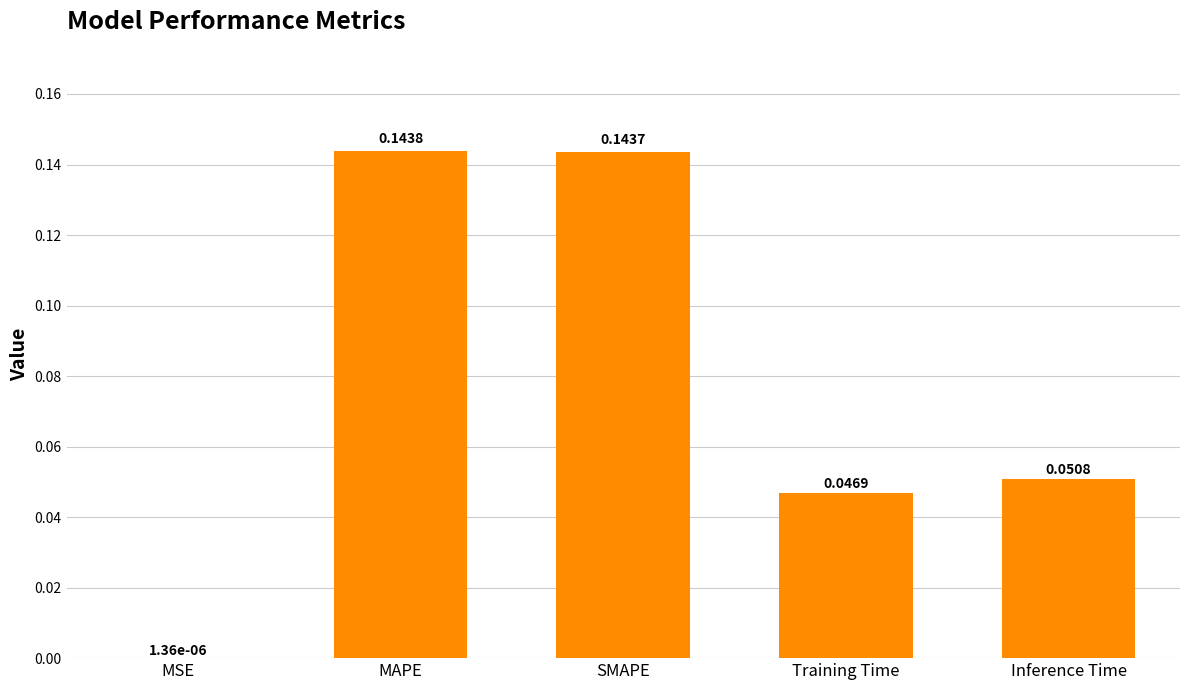

How many distinct data groups are displayed?

1